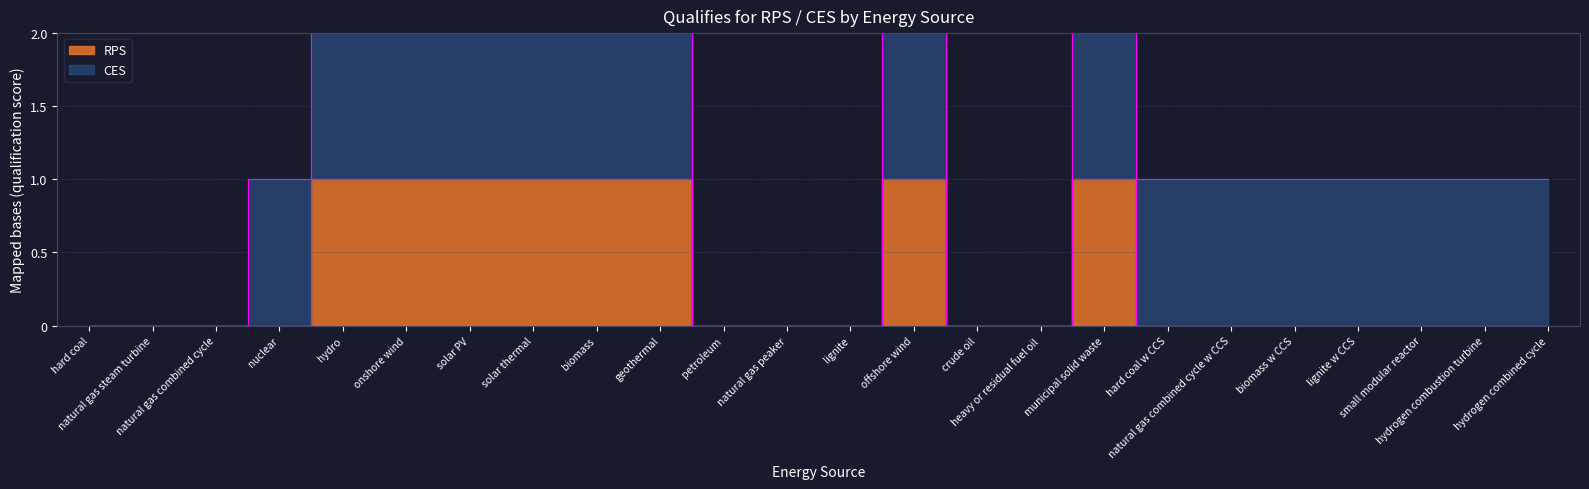

What is the maximum value shown in the chart?

1